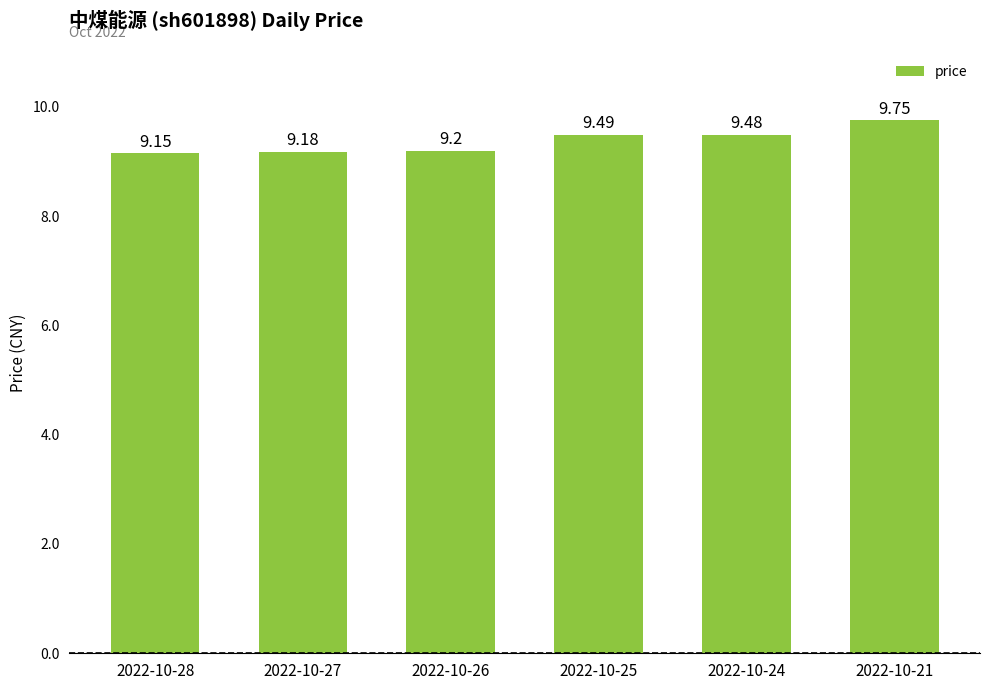

List the labels in order of value, largest first.

2022-10-21, 2022-10-25, 2022-10-24, 2022-10-26, 2022-10-27, 2022-10-28